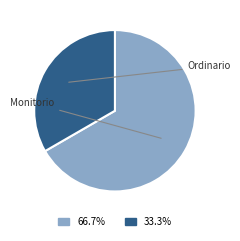

How many slices are in this pie chart?

2